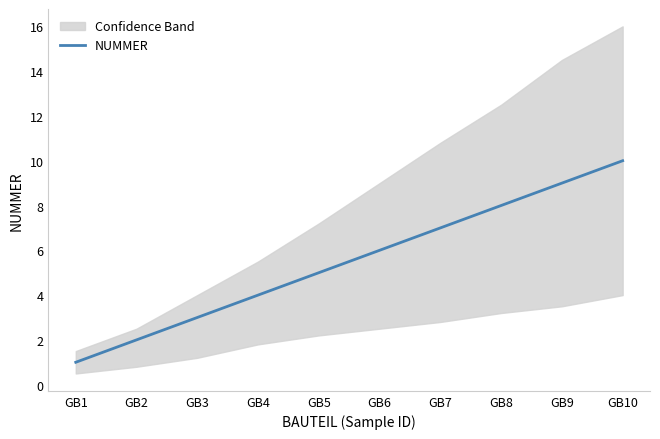

What is the value of the 5th point from the left?

5